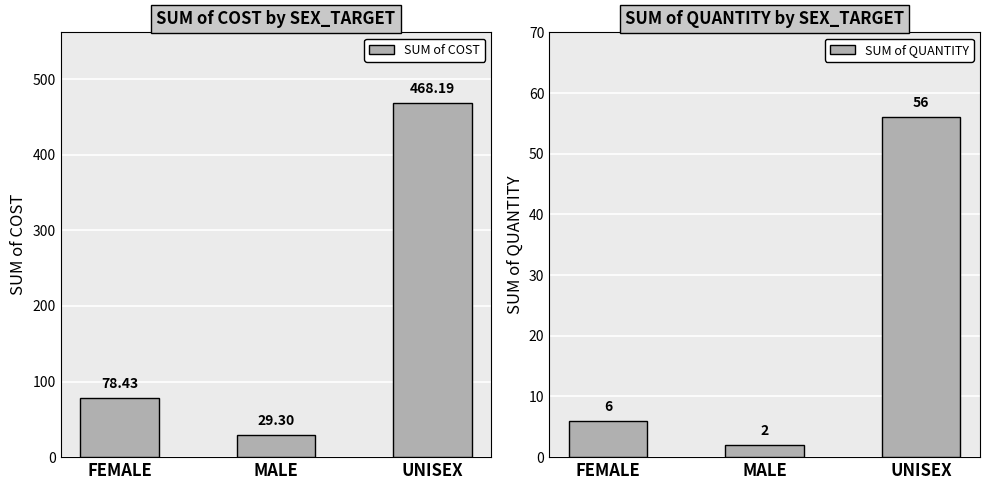

What position from the right is FEMALE?

3